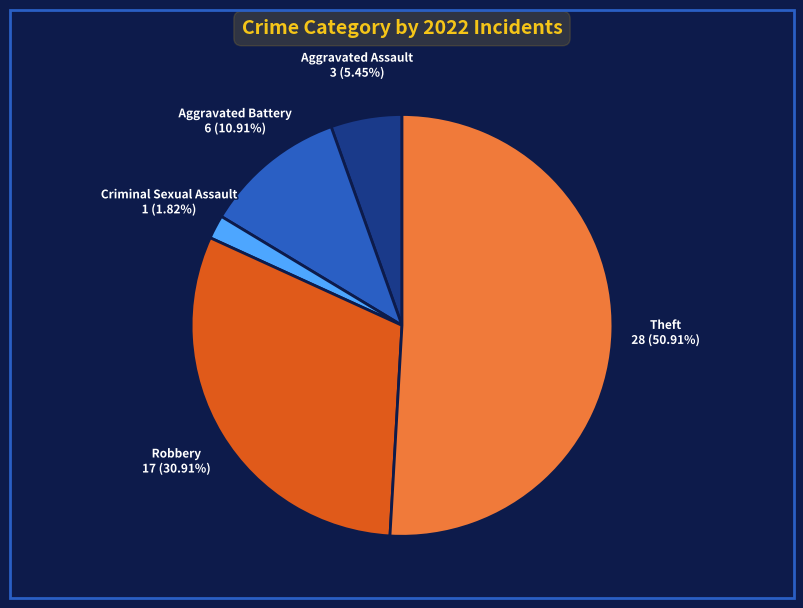

Is there any slice that represents more than half of the pie?

Yes